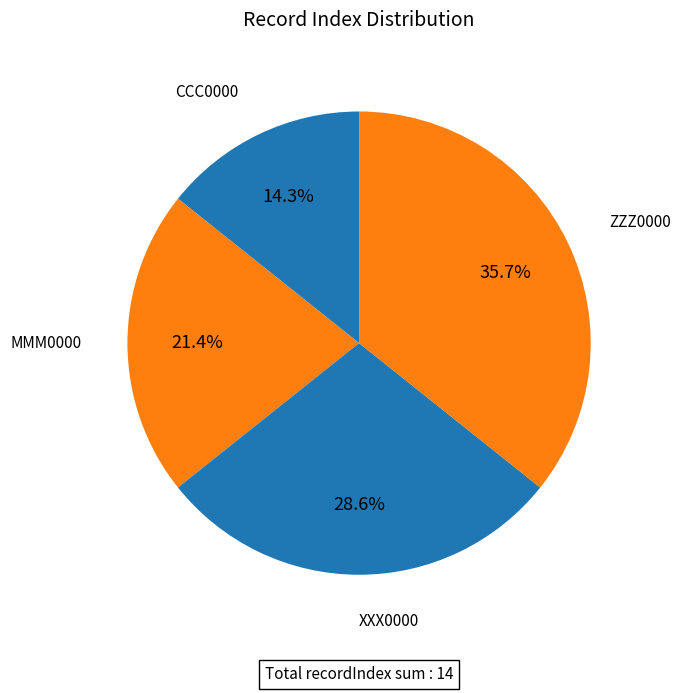

How many slices are in this pie chart?

4